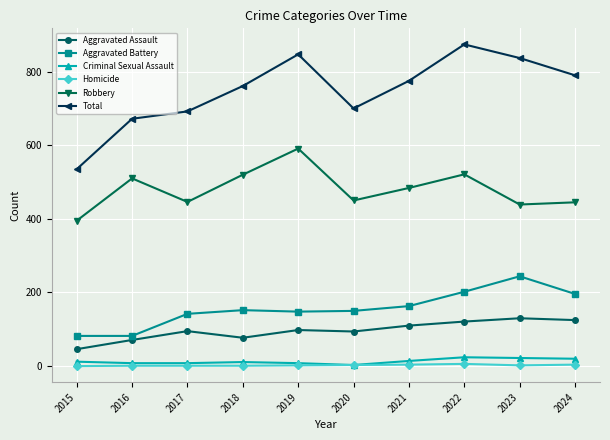

What is the value of the Aggravated Assault point at the 8th from the left?

121